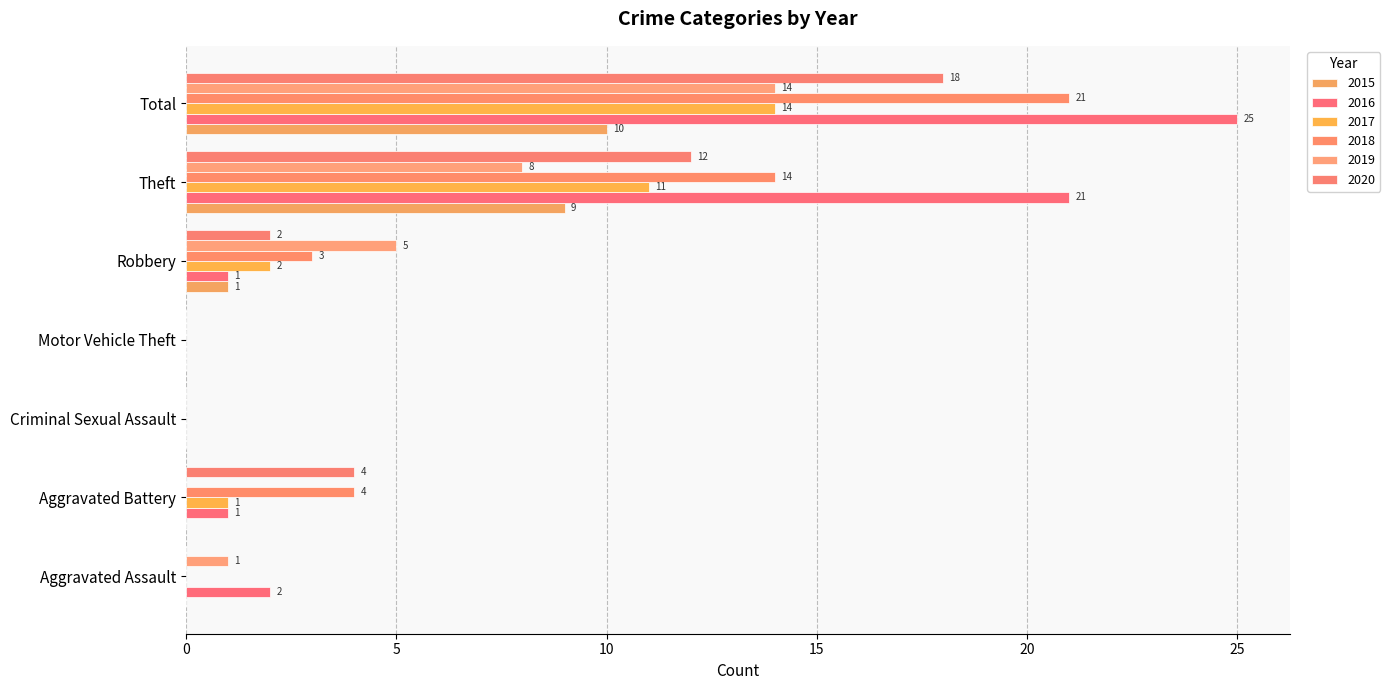

How many values in 2017 are above zero?

4